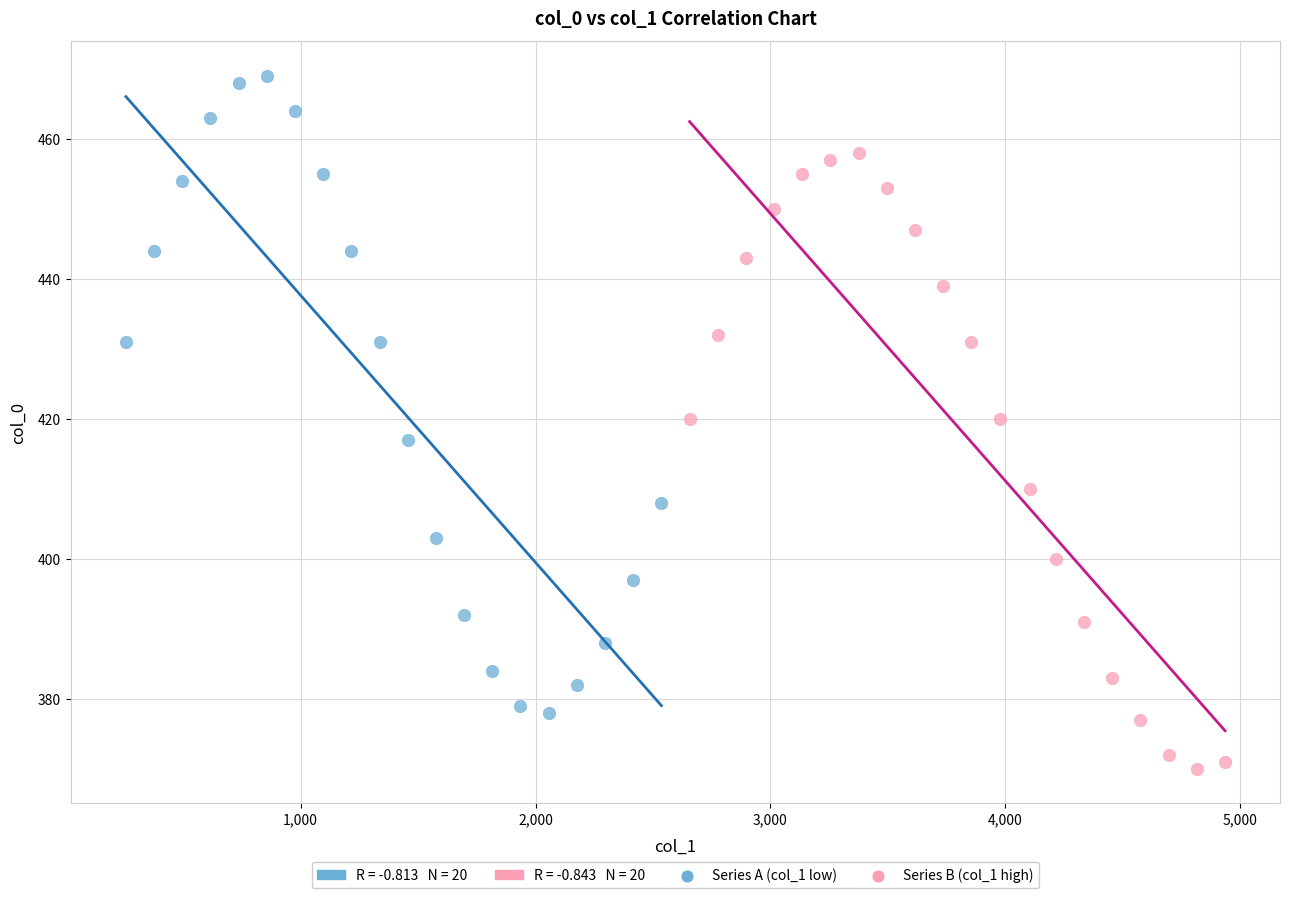

Which series contains the highest Y value?

Series A (col_1 low)